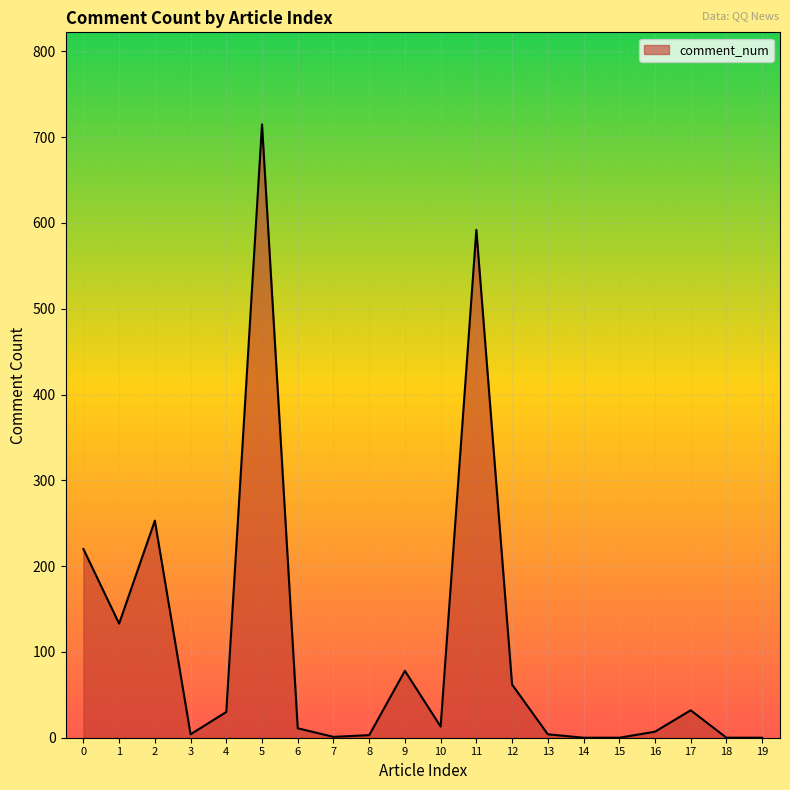

Approximately how many times larger is the value at 12 compared to 4?

2.1